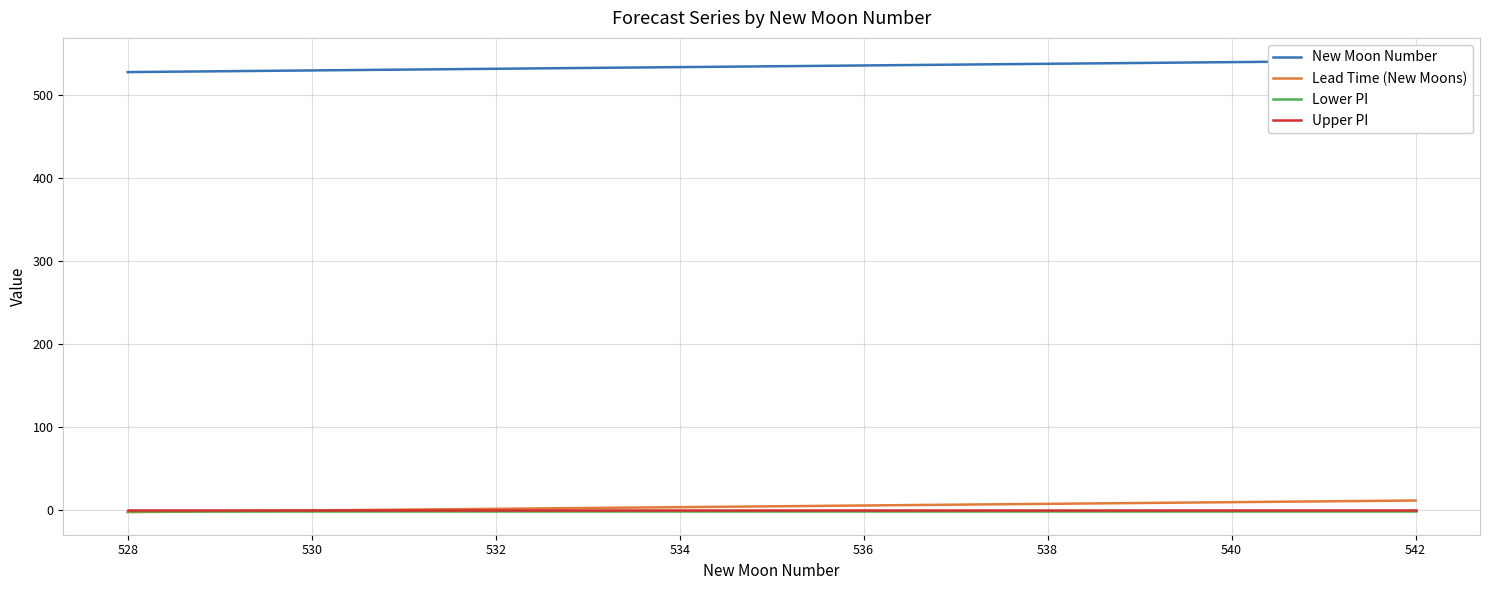

True or false: Upper PI has a value of 0.5 at 540.

True